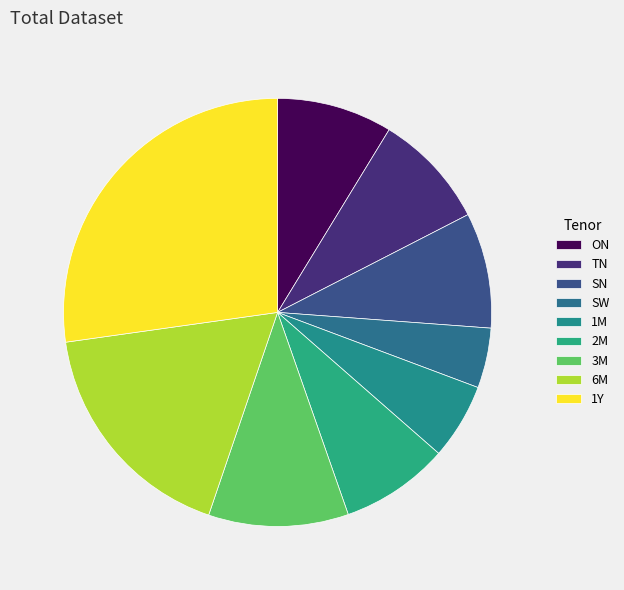

The 2M slice represents 8% of the pie. True or false?

True